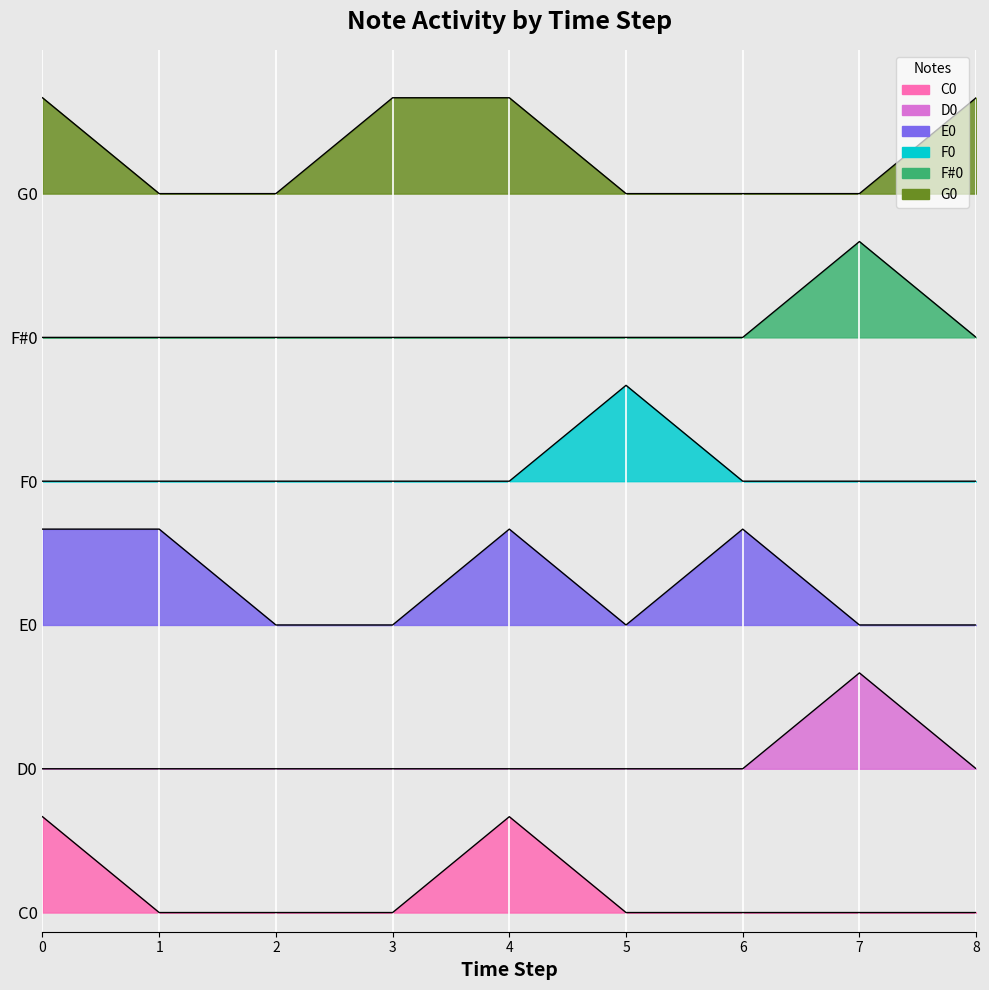

Rank the series by their maximum value, from highest to lowest.

G0, F#0, F0, E0, D0, C0